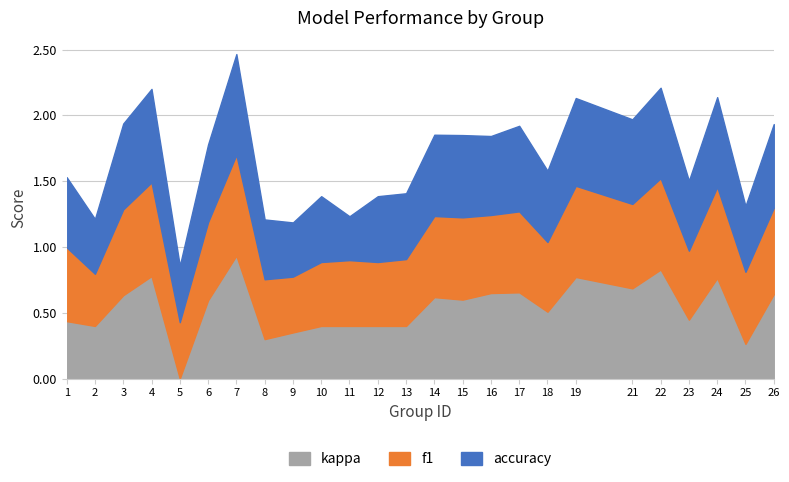

Does the chart display data point markers on the line(s)?

No